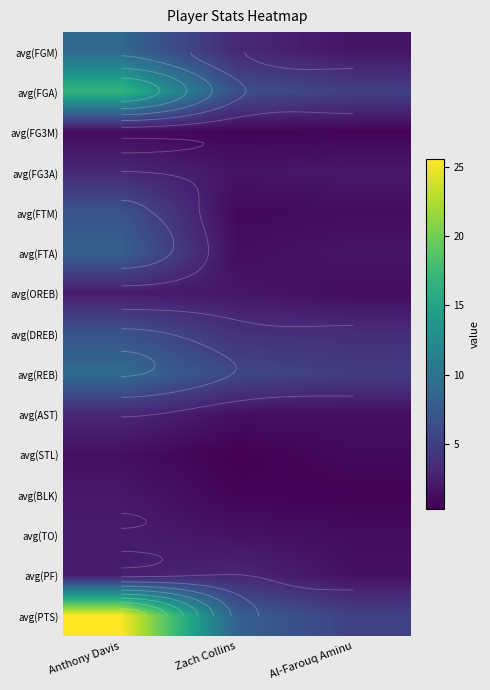

List the series in order of their peak value, lowest first.

avg(FG3M), avg(STL), avg(BLK), avg(OREB), avg(TO), avg(PF), avg(FG3A), avg(AST), avg(DREB), avg(FTM), avg(FTA), avg(FGM), avg(REB), avg(FGA), avg(PTS)